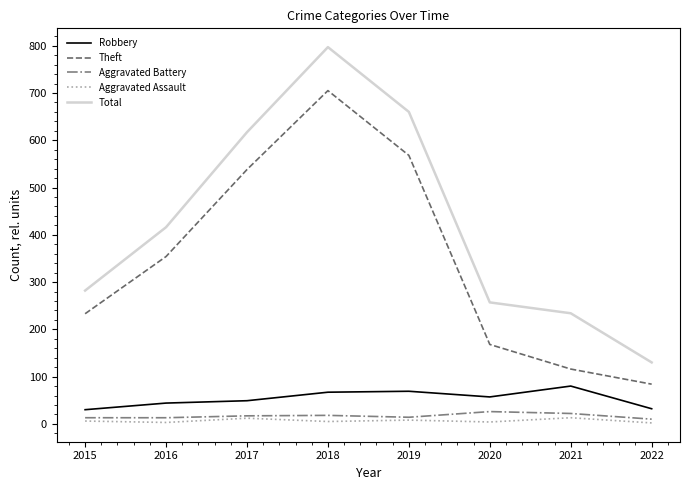

What is the difference between the second highest and second lowest values in the Theft series?

452